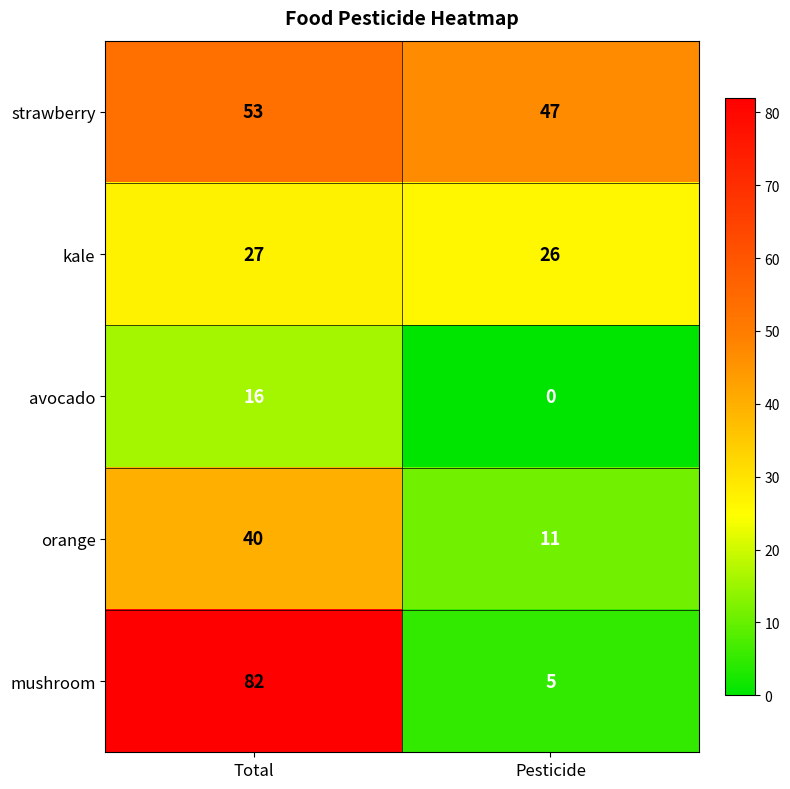

At how many categories does at least one series exceed 38?

2